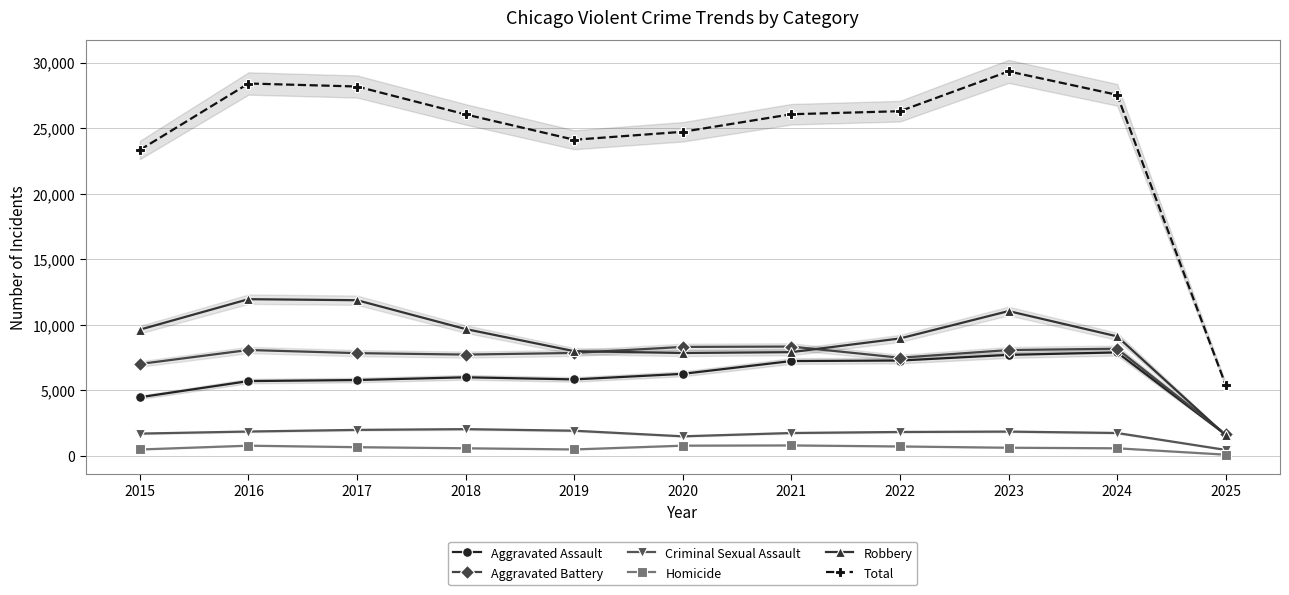

What is the highest value of the Robbery series?

11960